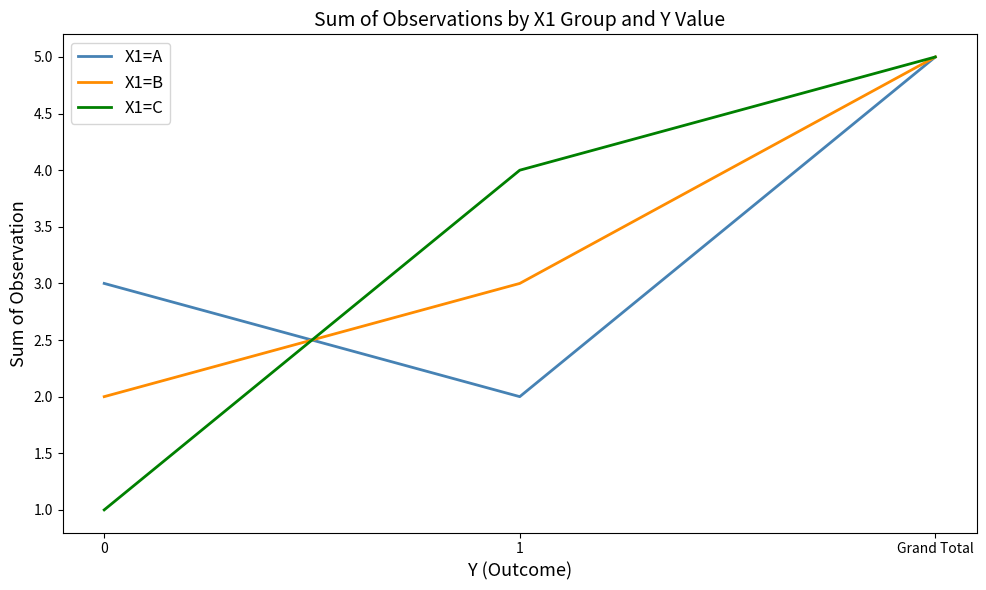

Reading left to right, extract all data points from this chart.

X1=A: 0=3	1=2	Grand Total=5
X1=B: 0=2	1=3	Grand Total=5
X1=C: 0=1	1=4	Grand Total=5